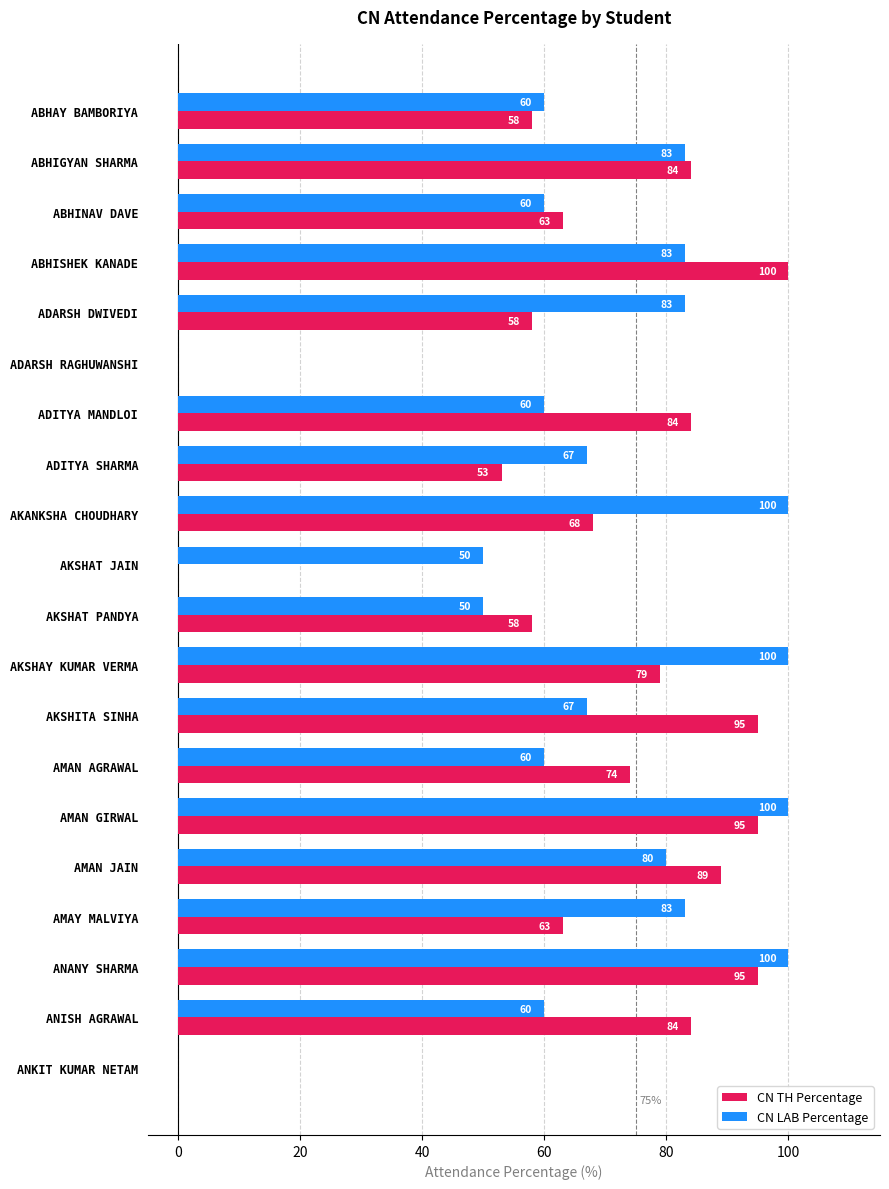

The CN TH Percentage series shows 58 at AKSHAT PANDYA. True or false?

True